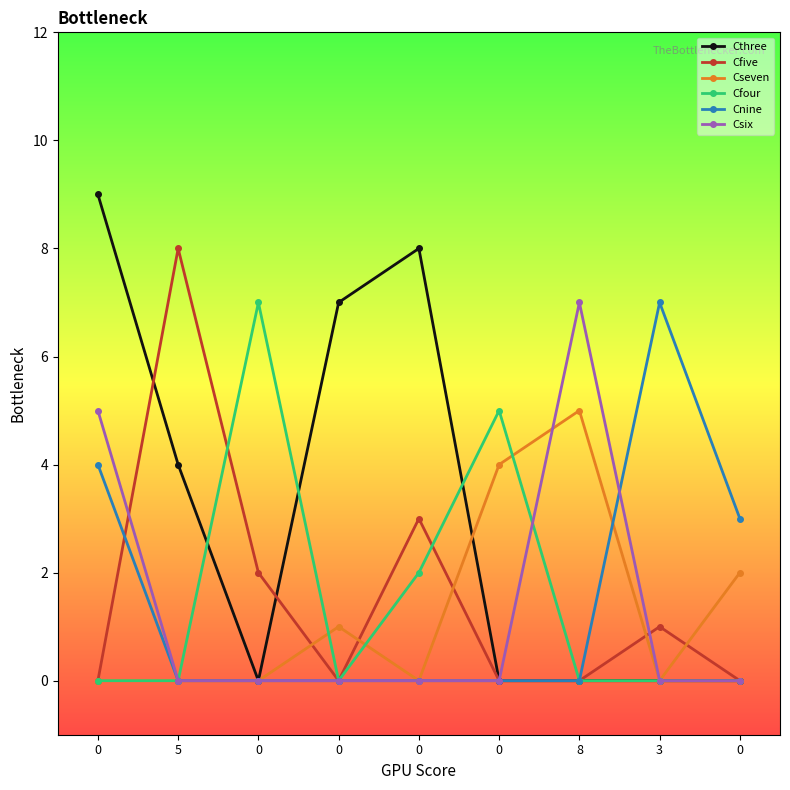

How many lines are shown in the chart?

6